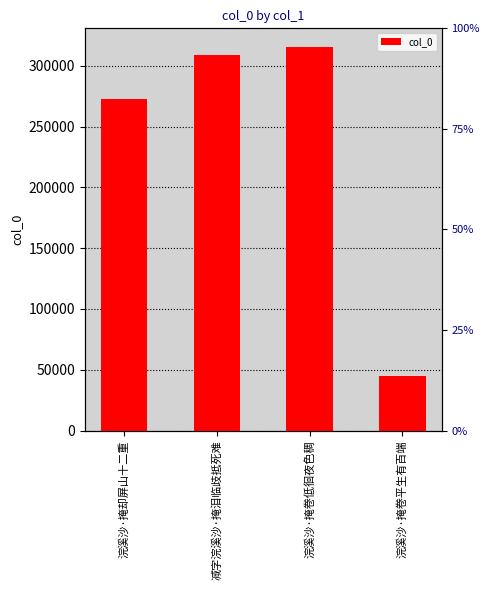

Rank the categories by value from lowest to highest.

浣溪沙·掩卷平生有百端, 浣溪沙·掩却屏山十二重, 减字浣溪沙·掩泪临歧抵死难, 浣溪沙·掩卷低徊夜色稠